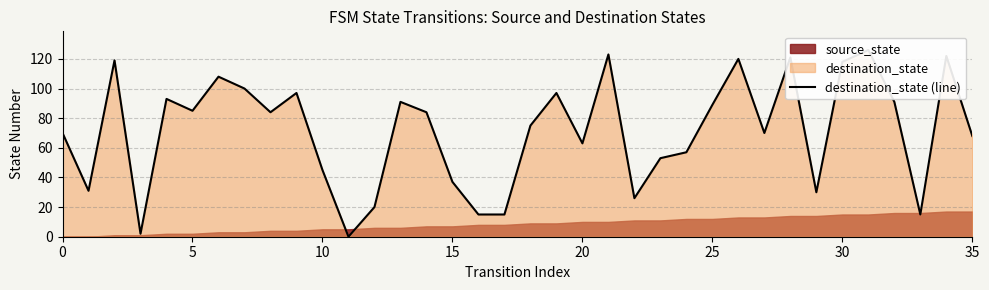

How many data points are above 84?

16